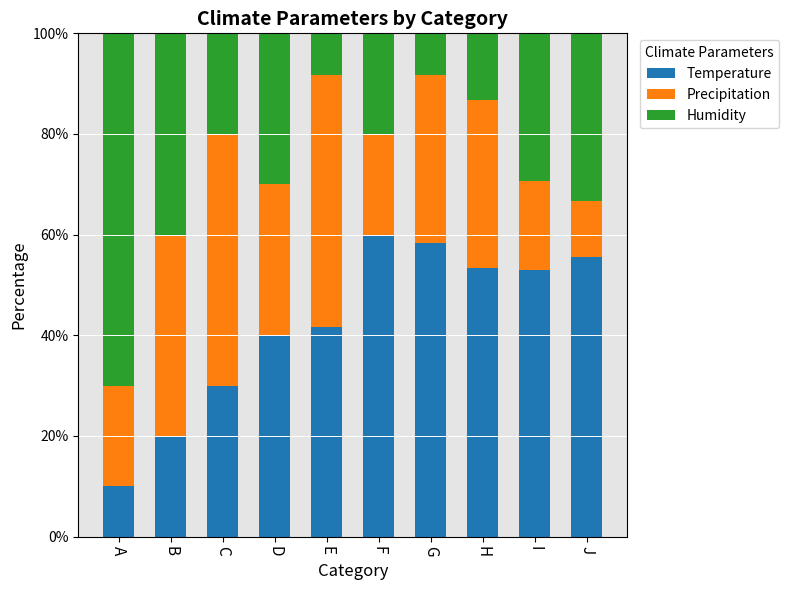

What is the highest value of the Temperature series?

60.0